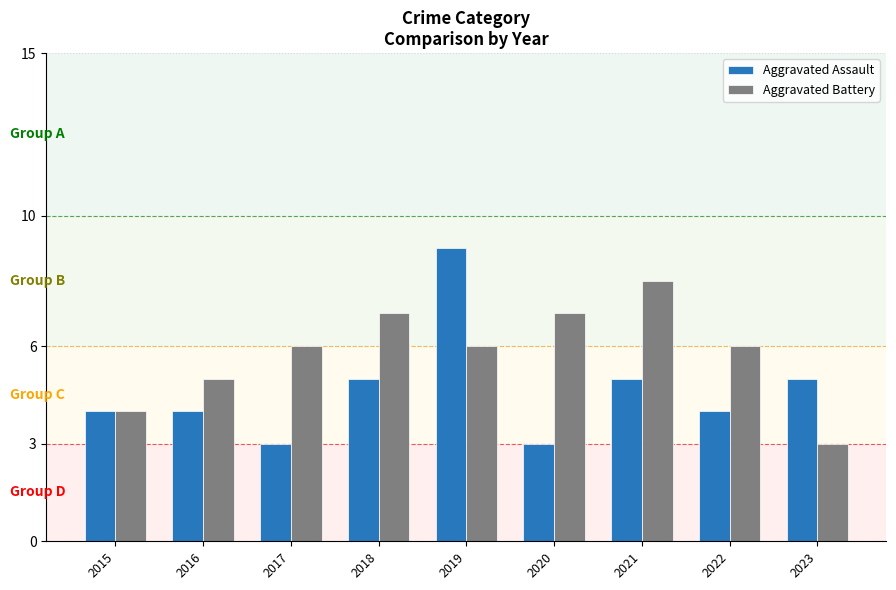

The Aggravated Assault series shows 7 at 2021. True or false?

False